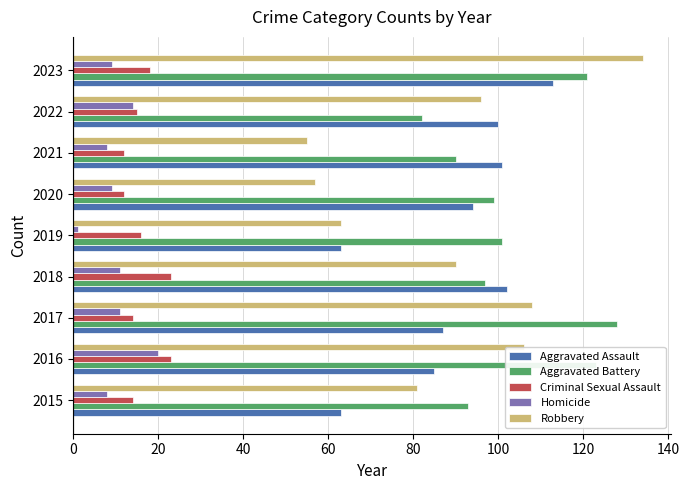

Which series has the largest range (max minus min)?

Robbery